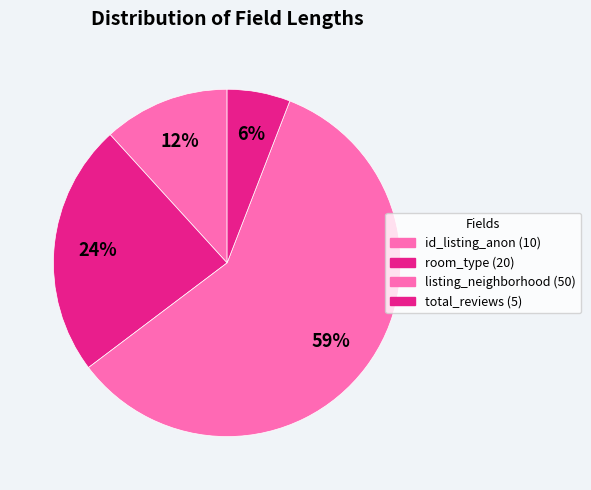

To the nearest percent, what is the difference between the largest and smallest slice percentages?

53%